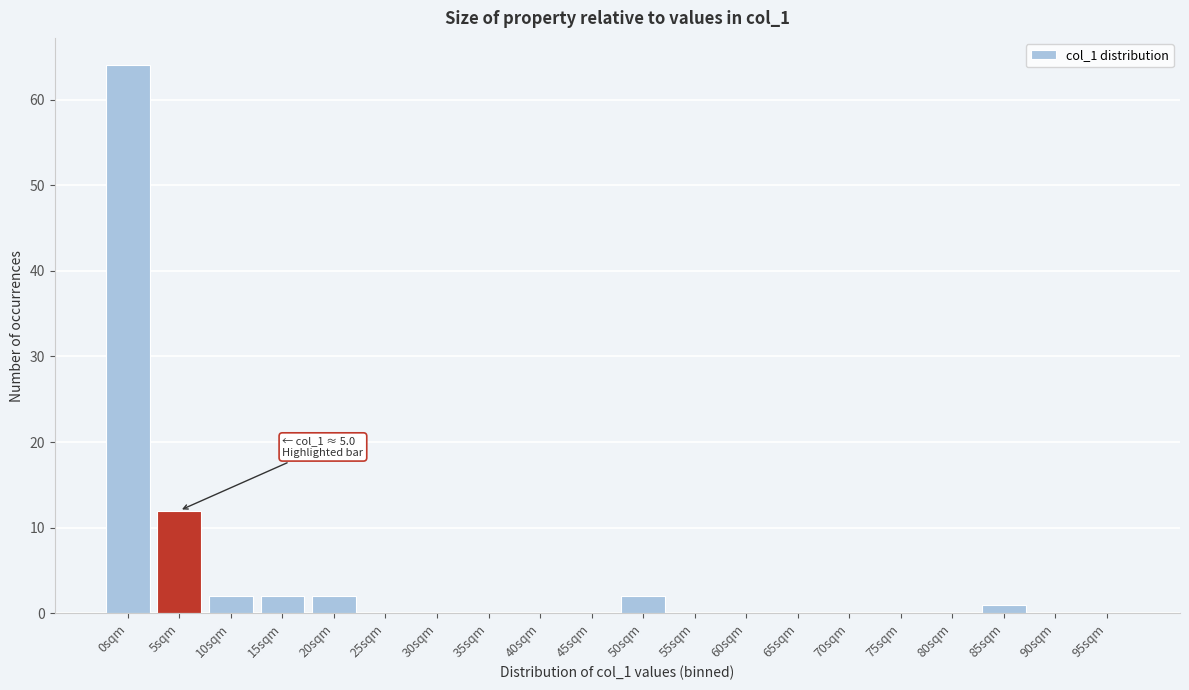

Reading left to right, extract all data points from this chart.

0sqm=64	5sqm=12	10sqm=2	15sqm=2	20sqm=2	25sqm=0	30sqm=0	35sqm=0	40sqm=0	45sqm=0	50sqm=2	55sqm=0	60sqm=0	65sqm=0	70sqm=0	75sqm=0	80sqm=0	85sqm=1	90sqm=0	95sqm=0